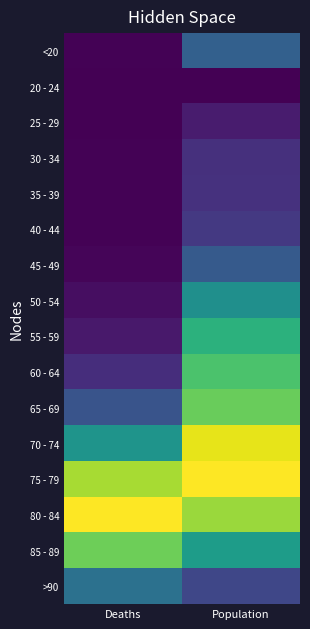

What is the total value across all series at Population?

7.3